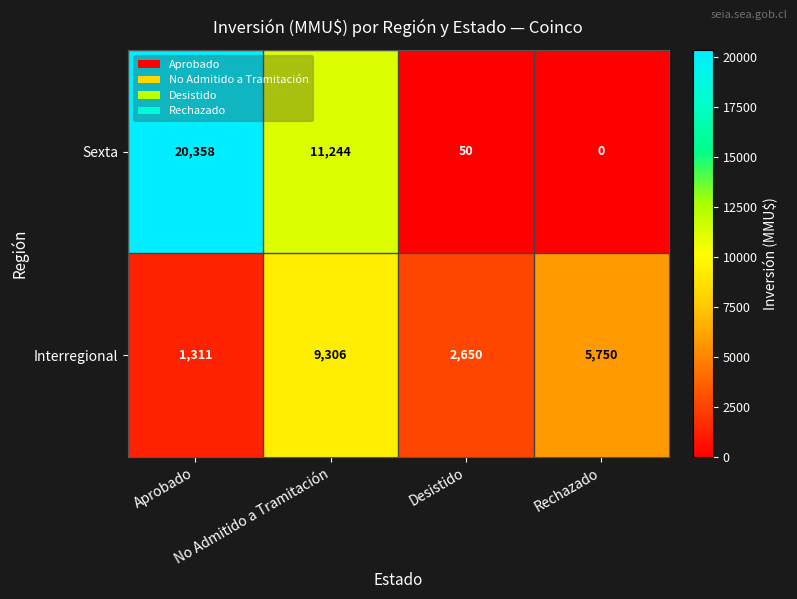

Rank the series by their maximum value, from highest to lowest.

Sexta, Interregional